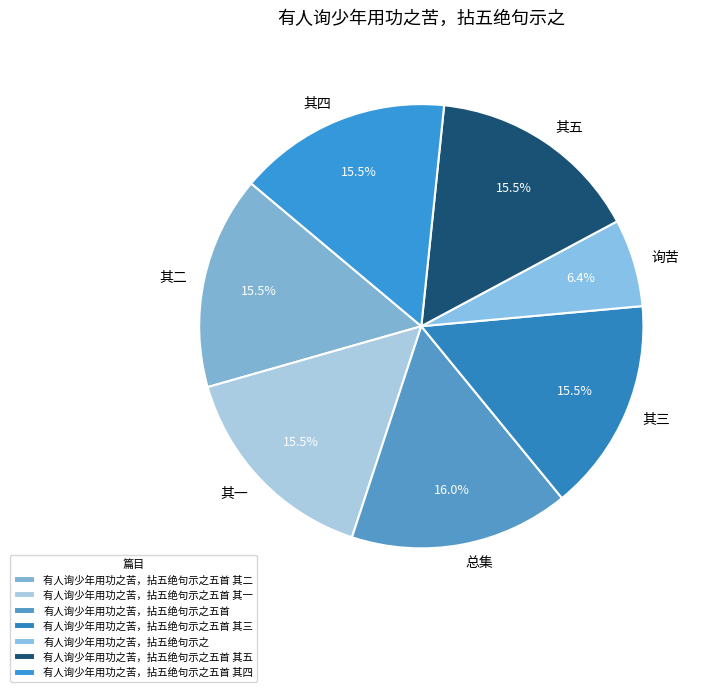

Is 有人询少年用功之苦，拈五绝句示之五首 其三 the majority of the pie?

No